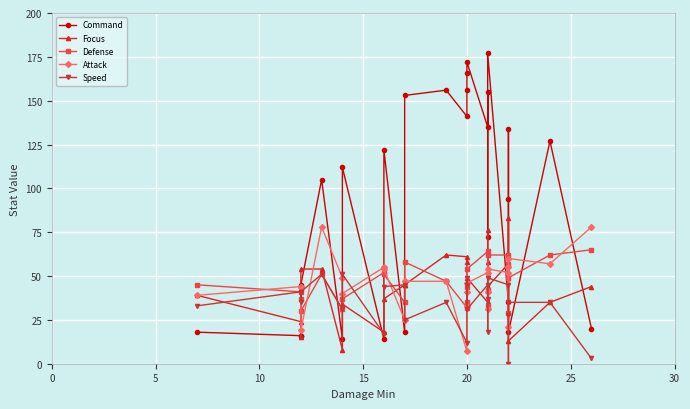

What is the lowest value of the Attack series?

7